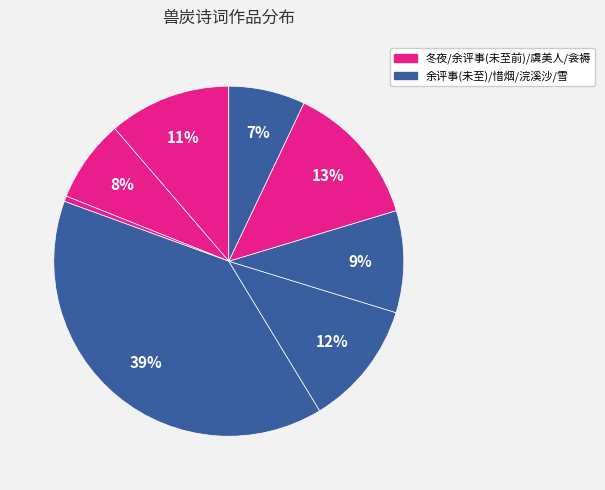

Is there any slice that represents more than half of the pie?

No